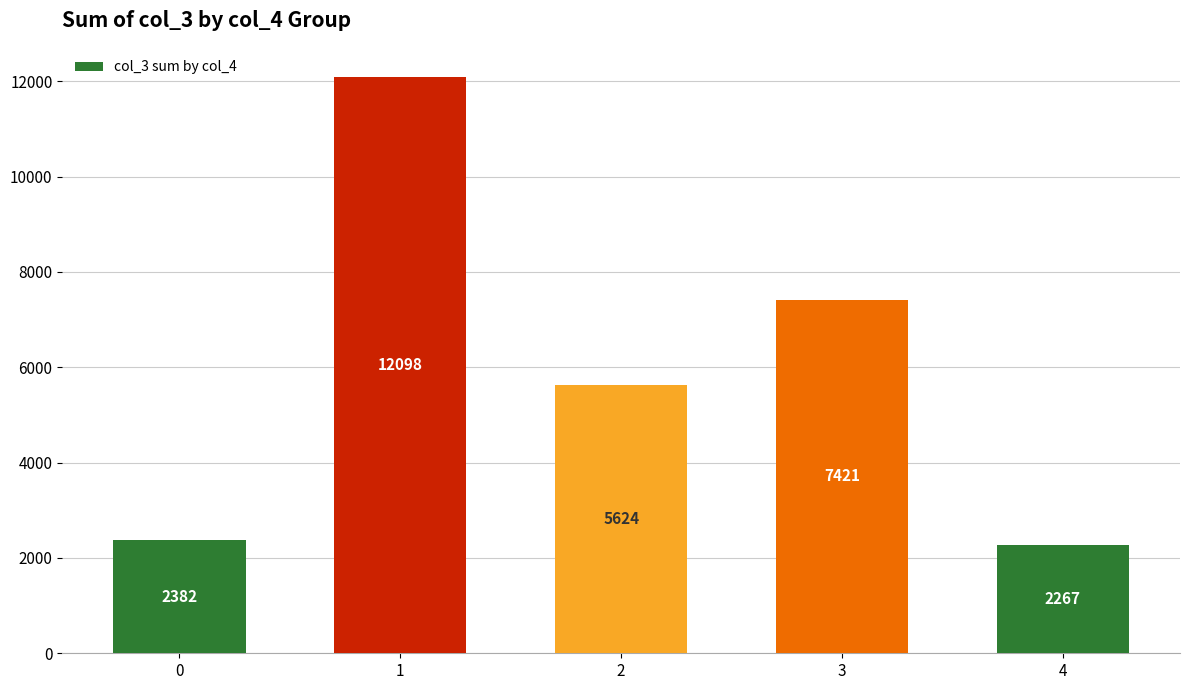

How many bars are there in total?

5